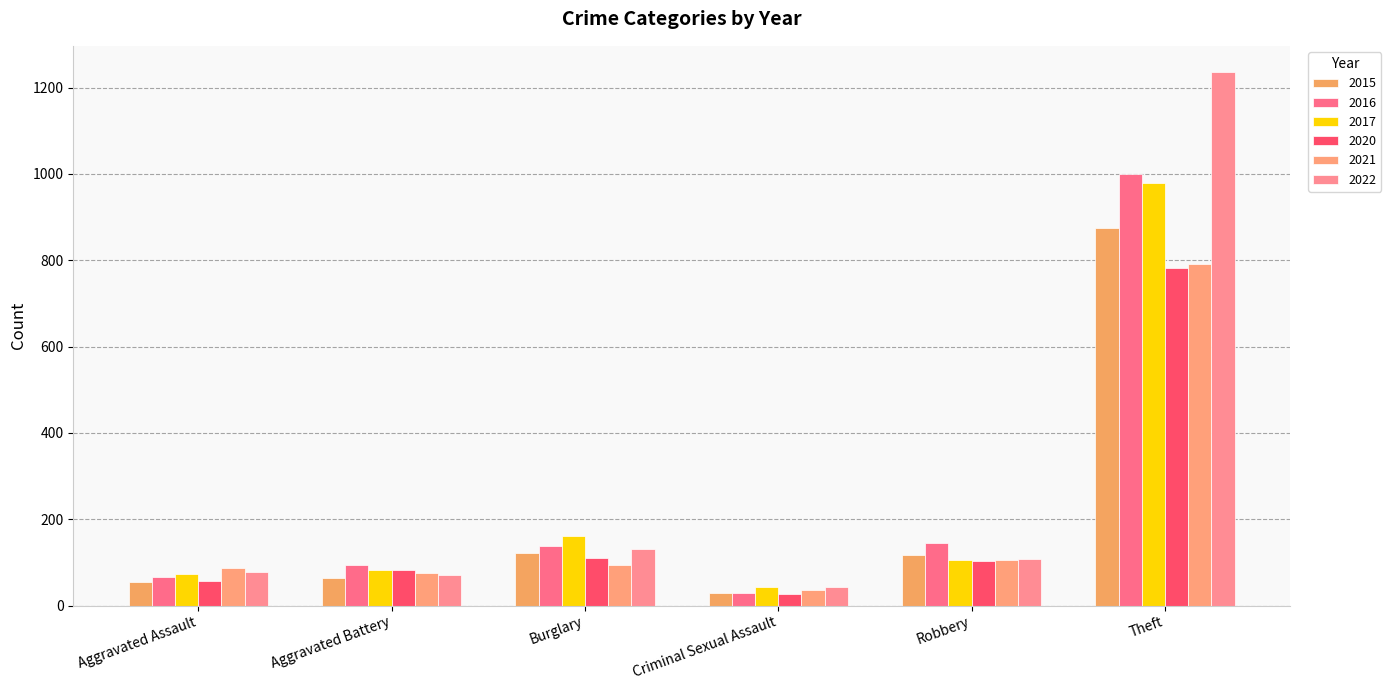

Does the chart contain any negative values?

No